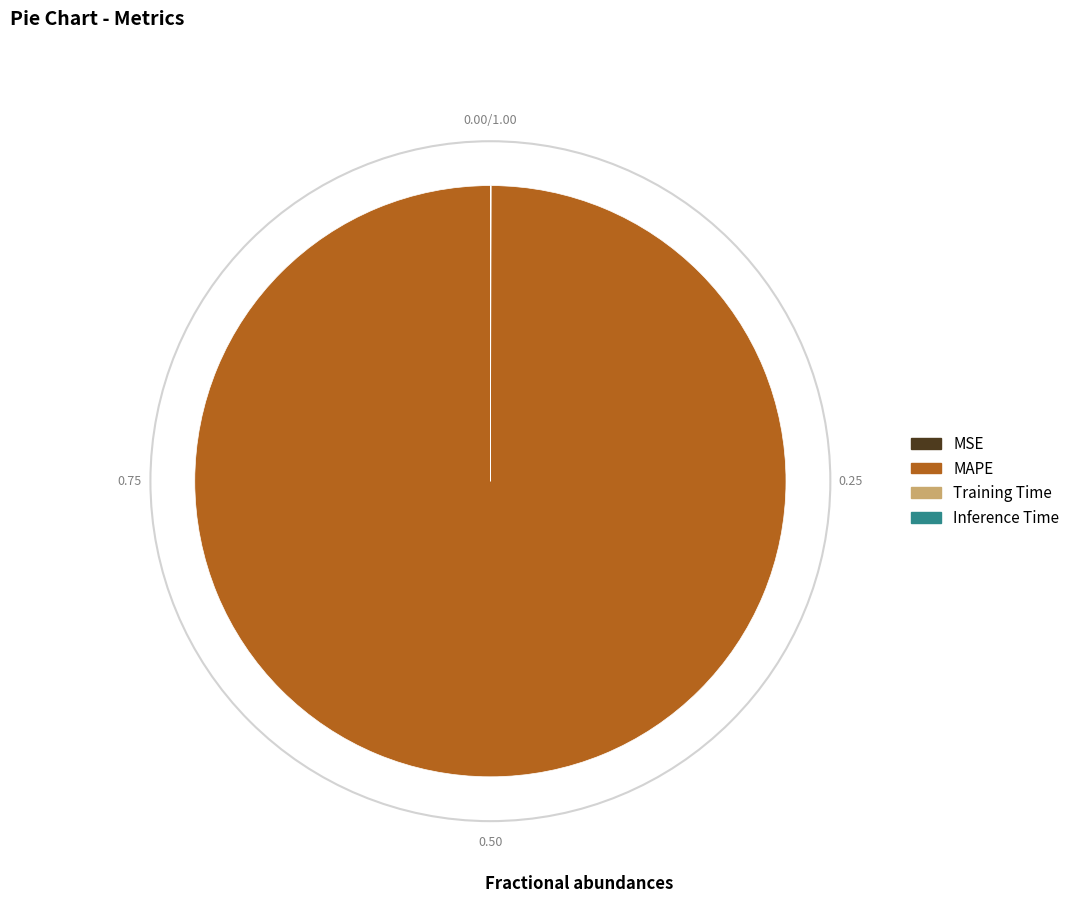

Which category accounts for the majority?

MAPE